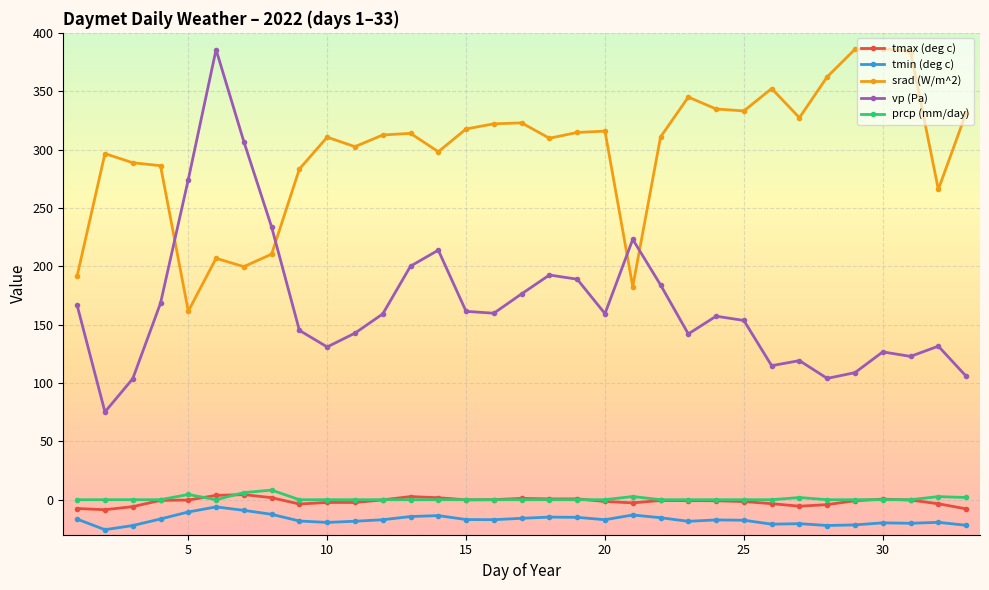

What is the average value of the prcp (mm/day) series?

0.8